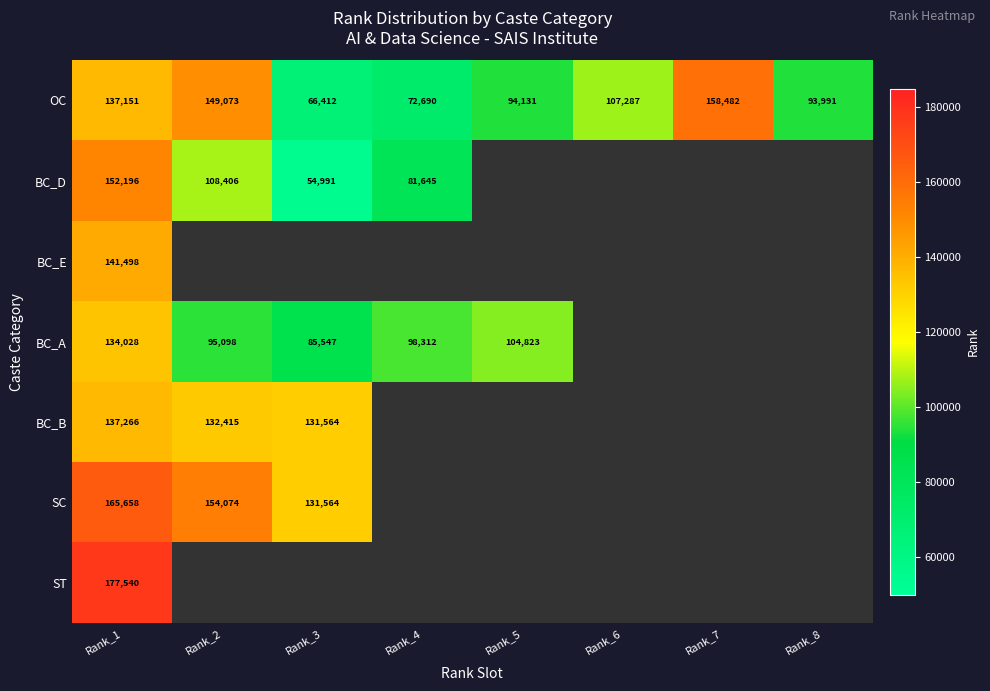

Count the number of data series in this chart.

7